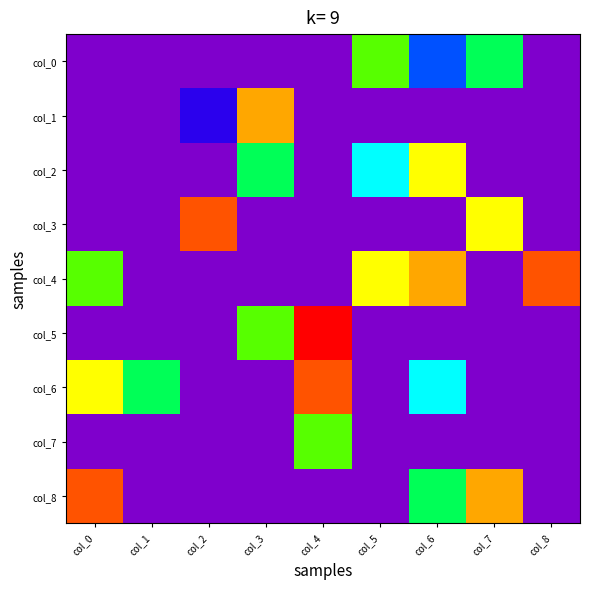

Reading left to right, extract all data points from this chart.

col_0: col_0=0	col_1=0	col_2=0	col_3=0	col_4=0	col_5=5	col_6=2	col_7=4	col_8=0
col_1: col_0=0	col_1=0	col_2=1	col_3=7	col_4=0	col_5=0	col_6=0	col_7=0	col_8=0
col_2: col_0=0	col_1=0	col_2=0	col_3=4	col_4=0	col_5=3	col_6=6	col_7=0	col_8=0
col_3: col_0=0	col_1=0	col_2=8	col_3=0	col_4=0	col_5=0	col_6=0	col_7=6	col_8=0
col_4: col_0=5	col_1=0	col_2=0	col_3=0	col_4=0	col_5=6	col_6=7	col_7=0	col_8=8
col_5: col_0=0	col_1=0	col_2=0	col_3=5	col_4=9	col_5=0	col_6=0	col_7=0	col_8=0
col_6: col_0=6	col_1=4	col_2=0	col_3=0	col_4=8	col_5=0	col_6=3	col_7=0	col_8=0
col_7: col_0=0	col_1=0	col_2=0	col_3=0	col_4=5	col_5=0	col_6=0	col_7=0	col_8=0
col_8: col_0=8	col_1=0	col_2=0	col_3=0	col_4=0	col_5=0	col_6=4	col_7=7	col_8=0